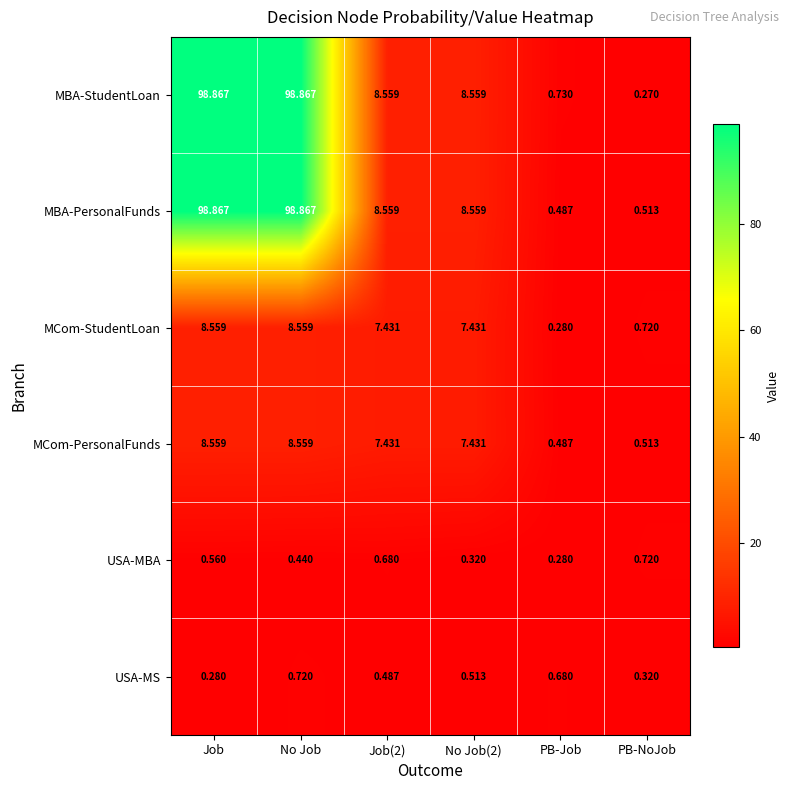

Which series has the widest spread of values?

MBA-StudentLoan